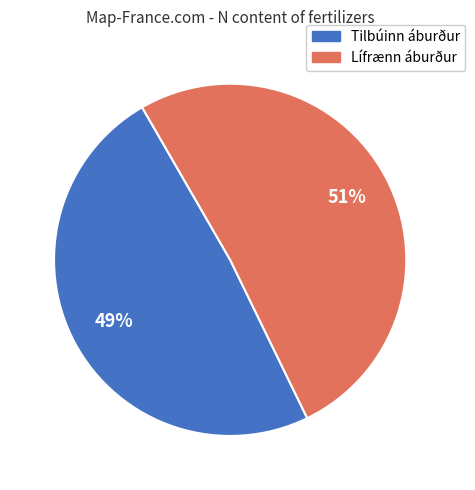

To the nearest percent, what is the difference between the largest and smallest slice percentages?

2%